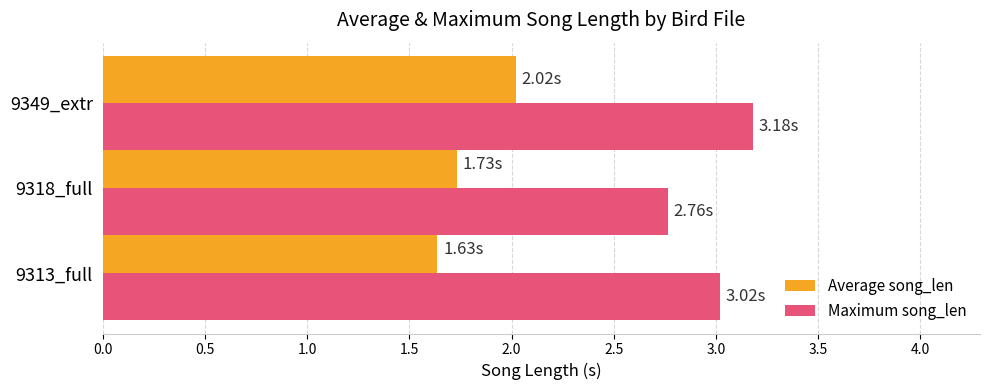

Rank the series by their average value, from highest to lowest.

Maximum song_len, Average song_len